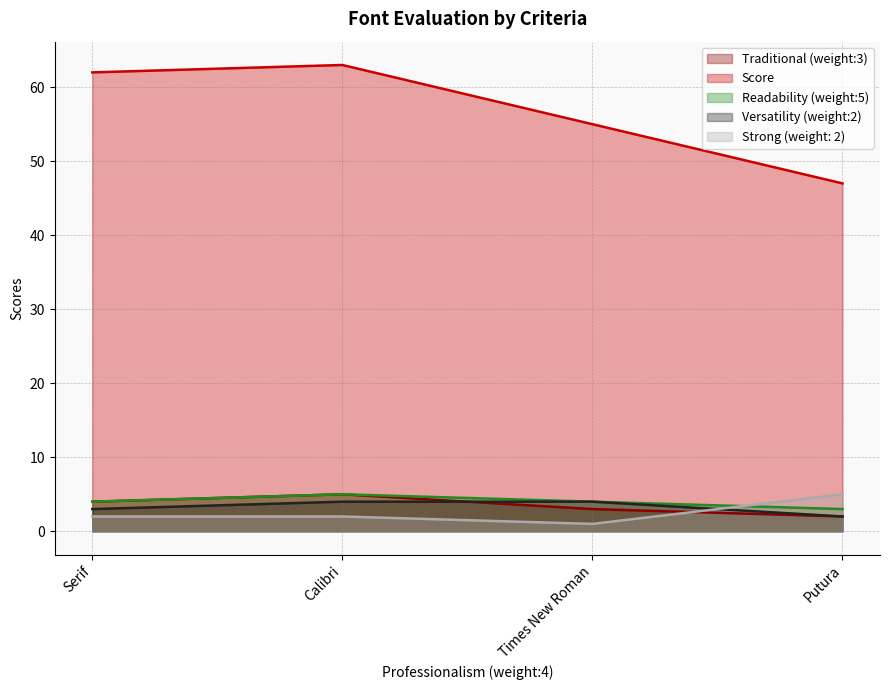

What is the average value of the Versatility (weight:2) series?

3